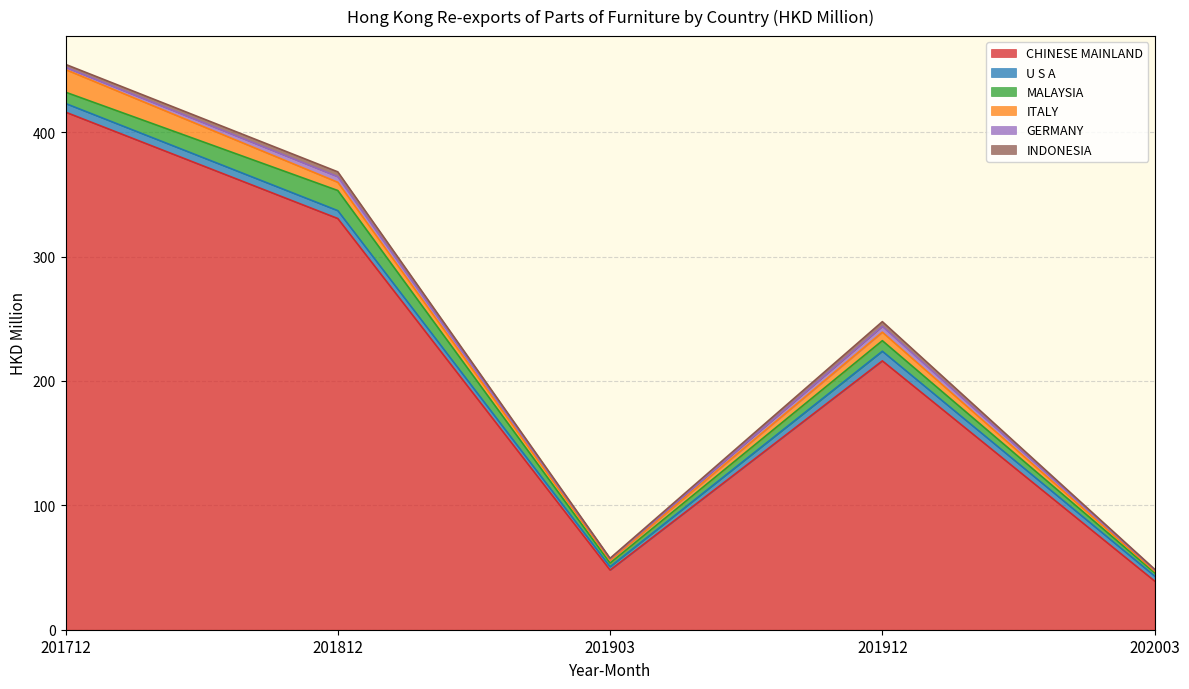

At which label does MALAYSIA reach its peak?

201812